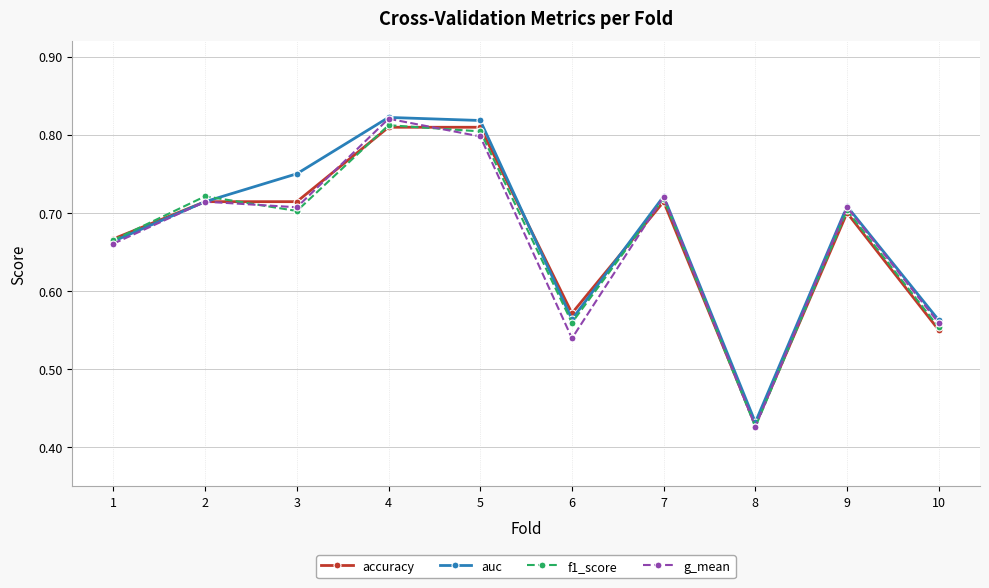

In auc, how many points are higher than both neighbors (excluding endpoints)?

3